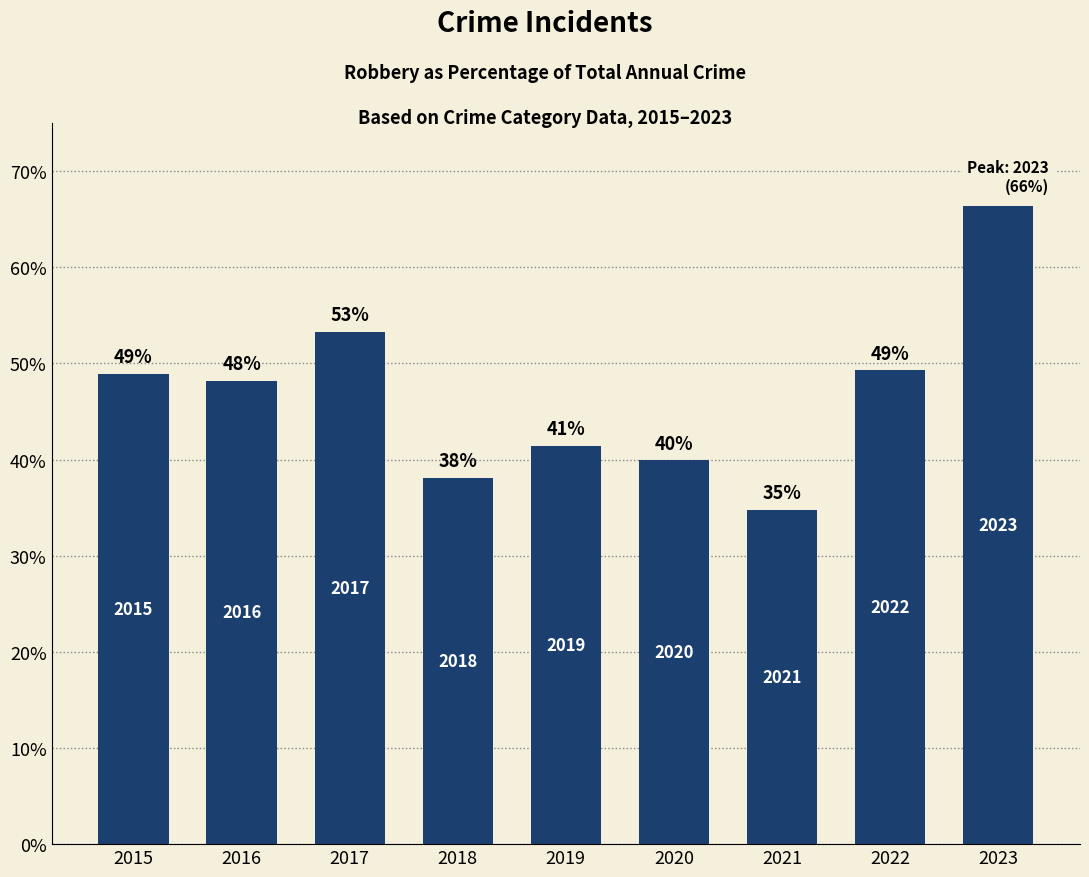

How many bars are there in total?

9